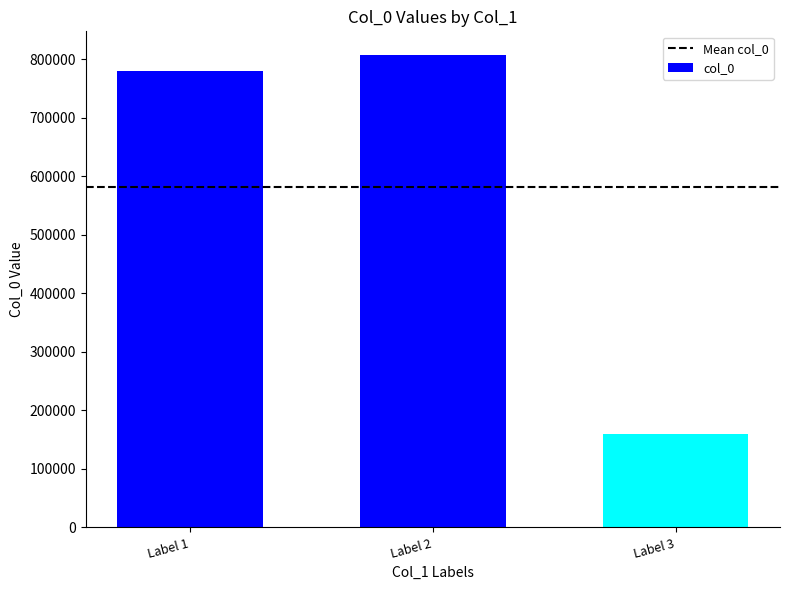

What is the average value?

582139